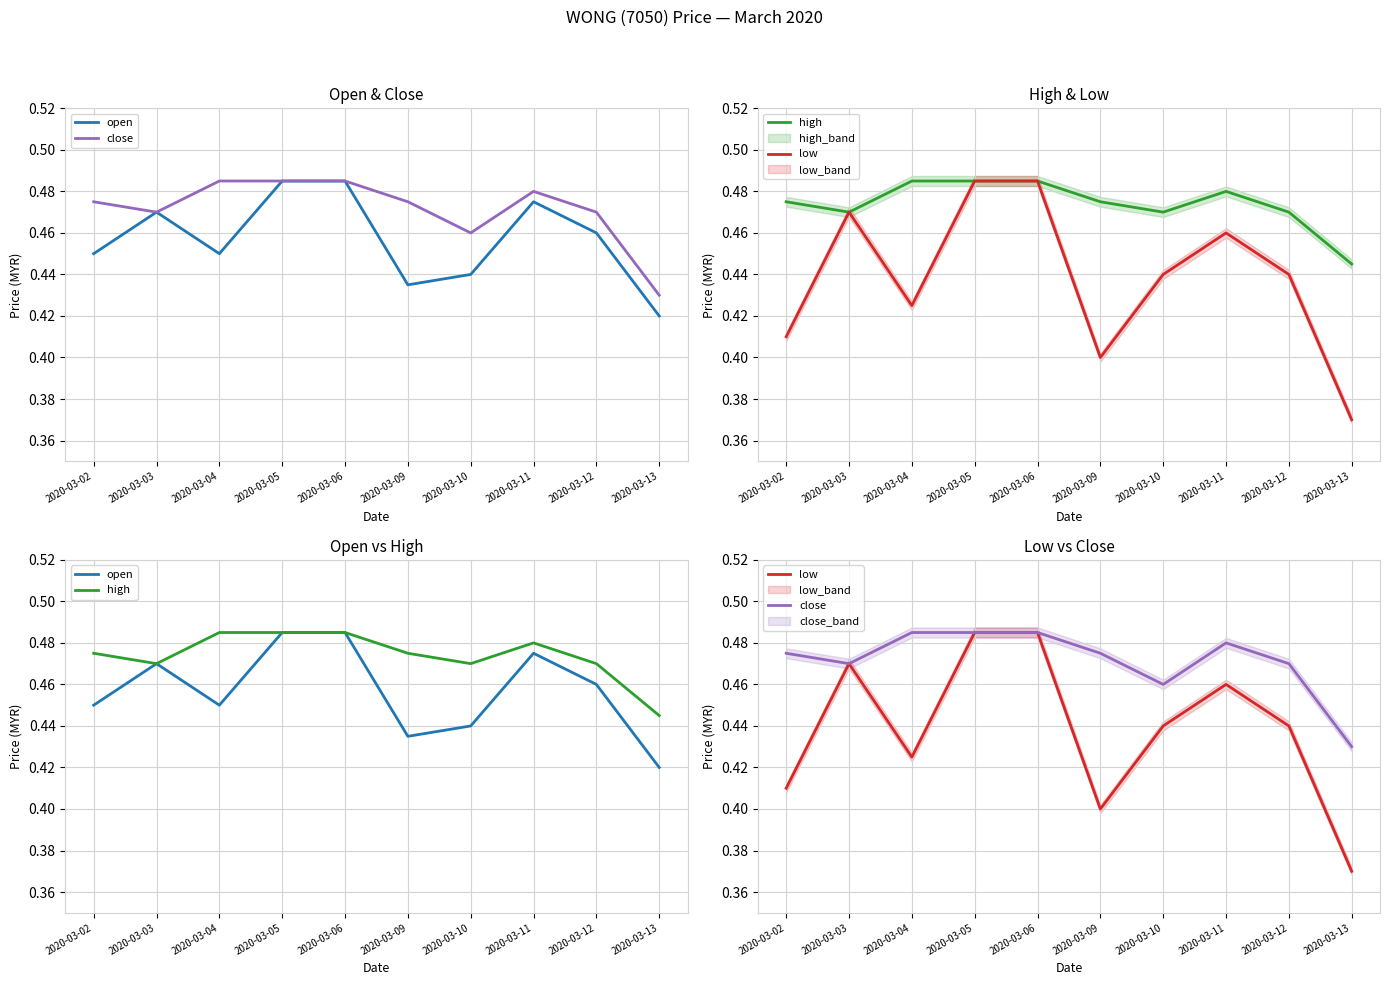

Where is the first local maximum for high?

2020-03-11